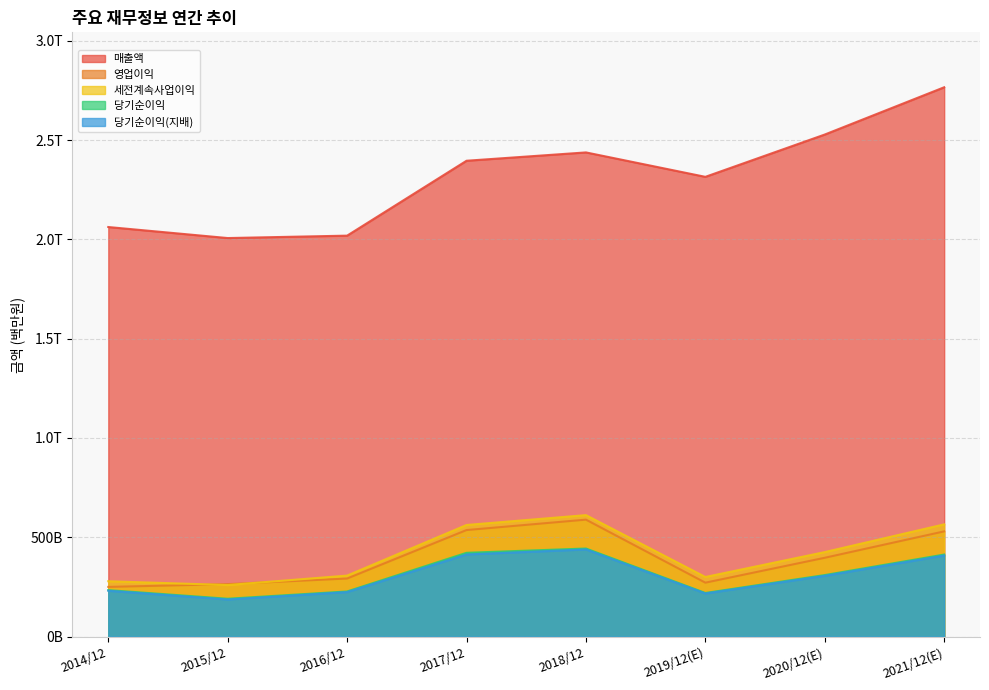

Reading left to right, what are all the values shown in this chart?

매출액: 2014/12=2062060	2015/12=2006535	2016/12=2018667	2017/12=2395754	2018/12=2437714	2019/12(E)=2314725	2020/12(E)=2527738	2021/12(E)=2765706
영업이익: 2014/12=250251	2015/12=264134	2016/12=292407	2017/12=536450	2018/12=588867	2019/12(E)=271526	2020/12(E)=396877	2021/12(E)=529840
세전계속사업이익: 2014/12=278750	2015/12=259610	2016/12=307137	2017/12=561960	2018/12=611600	2019/12(E)=300100	2020/12(E)=425472	2021/12(E)=565159
당기순이익: 2014/12=233944	2015/12=190601	2016/12=227261	2017/12=421867	2018/12=443449	2019/12(E)=219616	2020/12(E)=309790	2021/12(E)=413080
당기순이익(지배): 2014/12=230825	2015/12=186946	2016/12=224157	2017/12=413446	2018/12=438909	2019/12(E)=217026	2020/12(E)=306028	2021/12(E)=408159